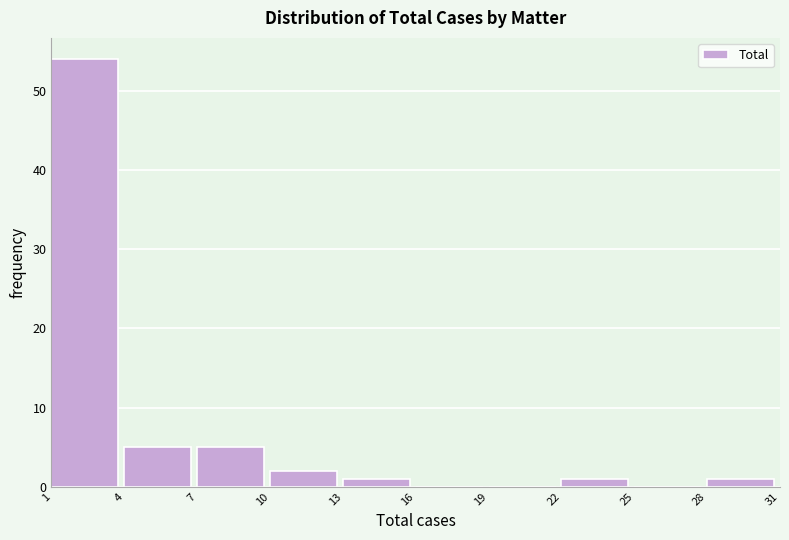

Reading left to right, transcribe this chart: for each bar, give the range it covers on the x-axis and its height. The values are not printed on the chart, so give them approximately, as read against the axis.

1 to 4: 54
4 to 7: 5
7 to 10: 5
10 to 13: 2
13 to 16: 1
16 to 19: 0
19 to 22: 0
22 to 25: 1
25 to 28: 0
28 to 31: 1